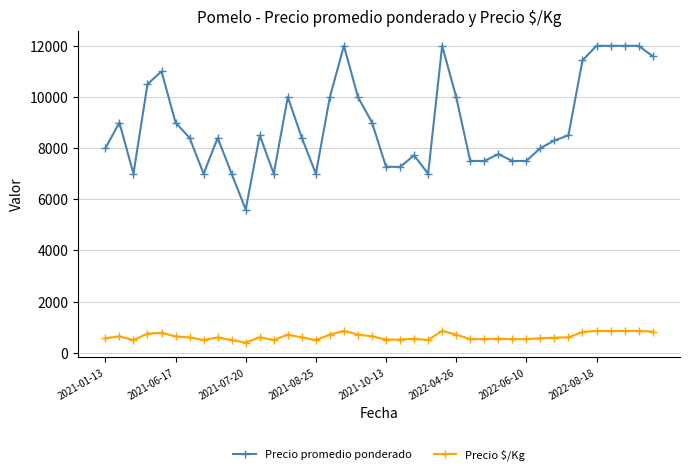

What is the difference between the maximum and second lowest values in the Precio promedio ponderado series?

5000